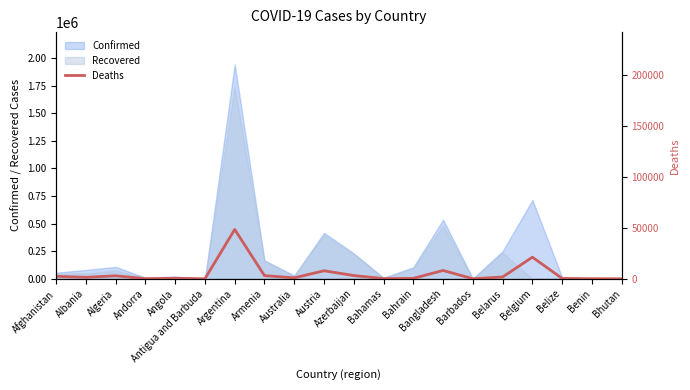

Reading left to right, extract all data points from this chart.

Afghanistan=2405	Albania=1398	Algeria=2898	Andorra=102	Angola=468	Antigua and Barbuda=7	Argentina=48426	Armenia=3089	Australia=909	Austria=7847	Azerbaijan=3141	Bahamas=176	Bahrain=376	Bangladesh=8149	Barbados=14	Belarus=1737	Belgium=21173	Belize=303	Benin=52	Bhutan=1